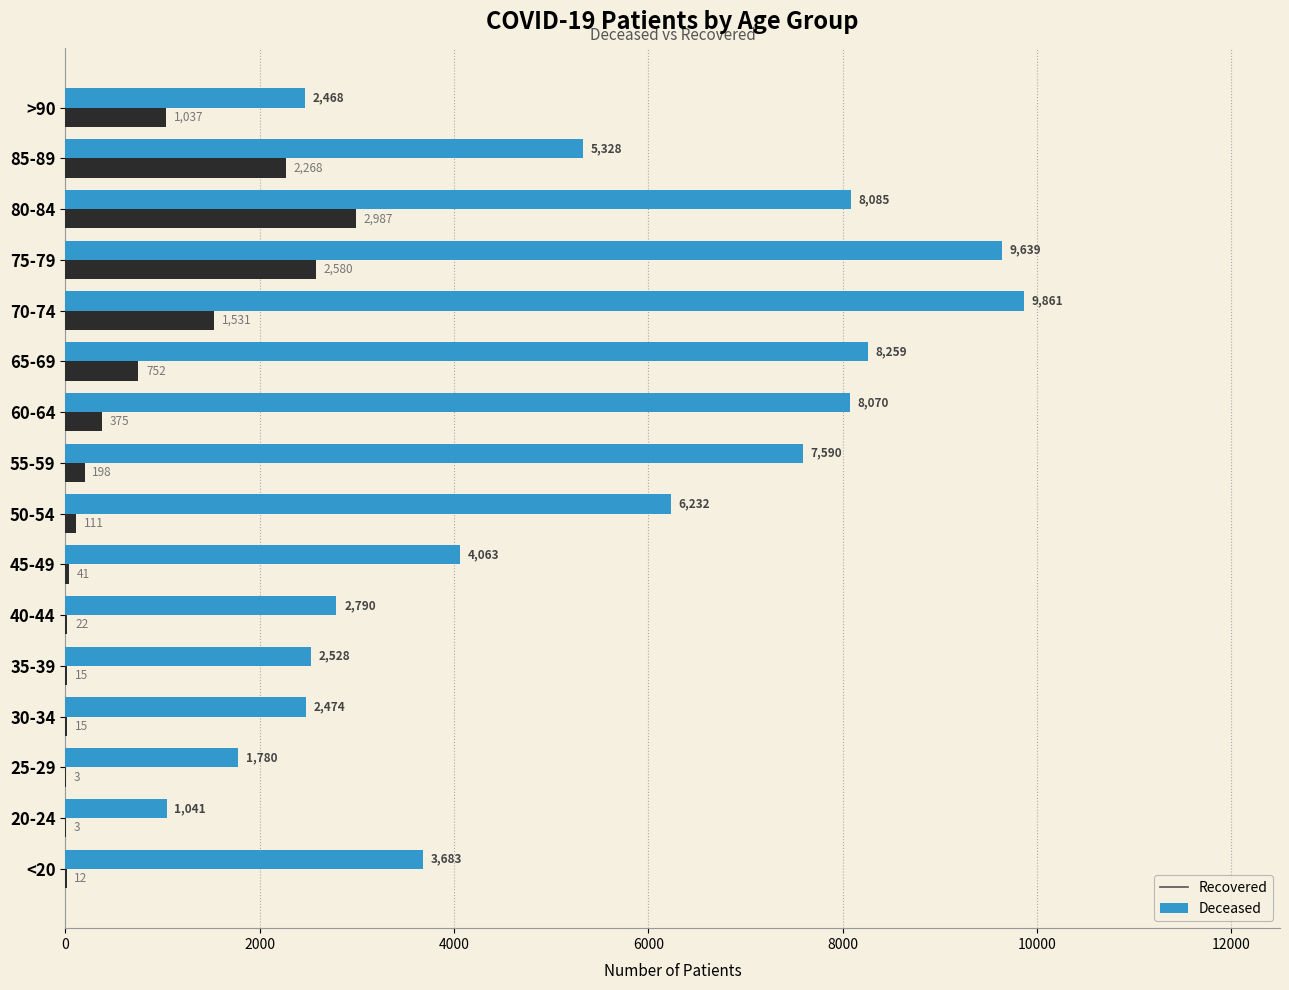

What is the total value across all series at 35-39?

2543